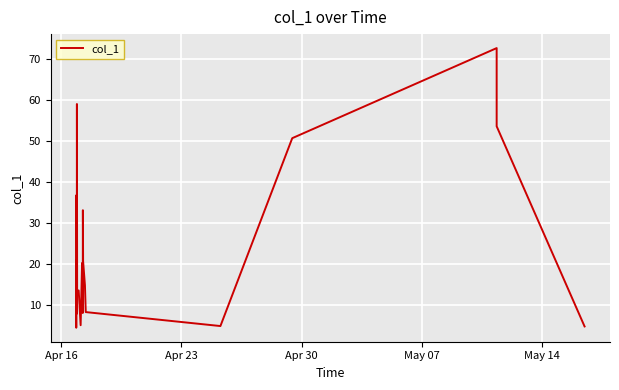

What is the greatest value displayed?

72.8